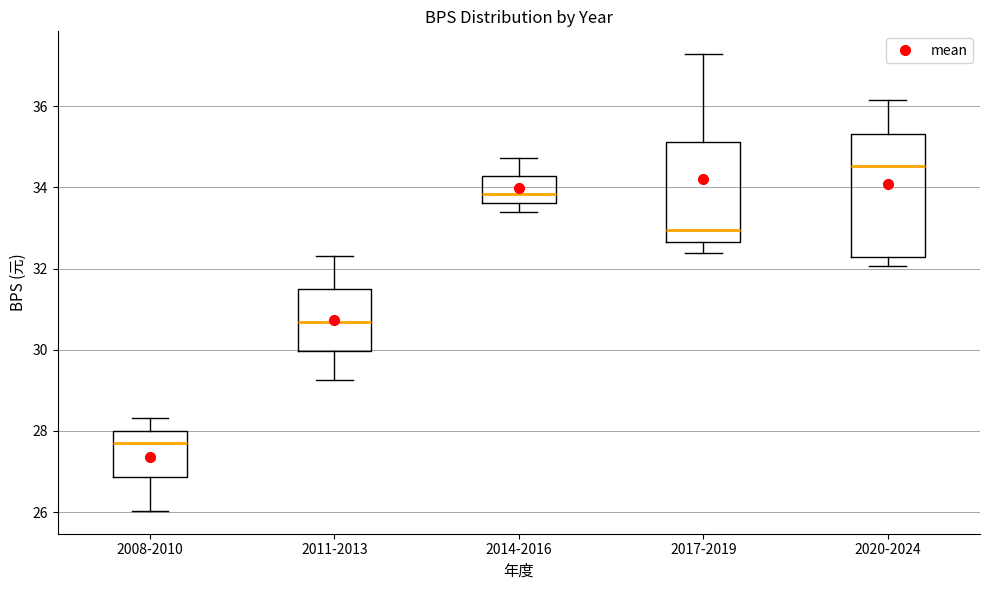

Comparing the boxes themselves (not the whiskers), which one is the tallest?

2020-2024